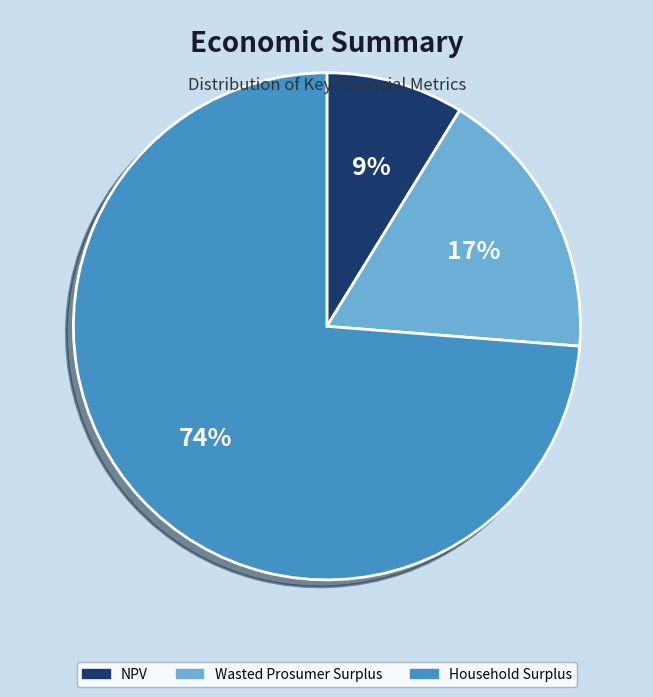

Between Household Surplus and NPV, which is larger?

Household Surplus